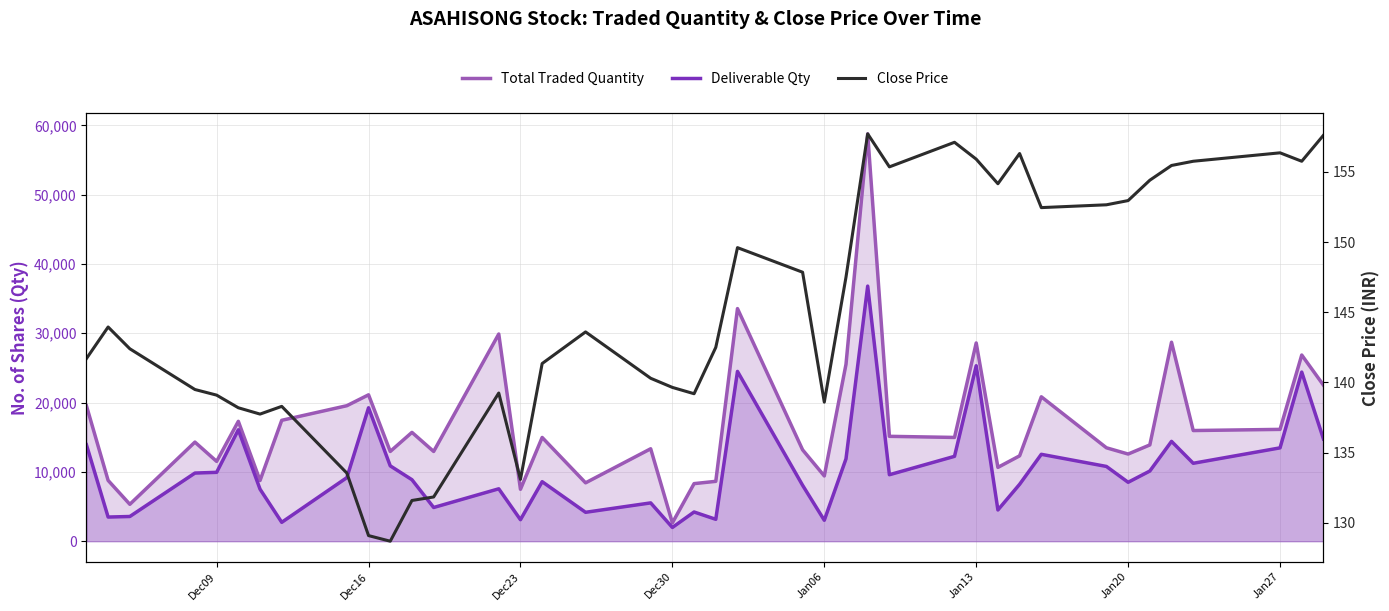

How many values in the Total Traded Quantity series are below 14969?

20